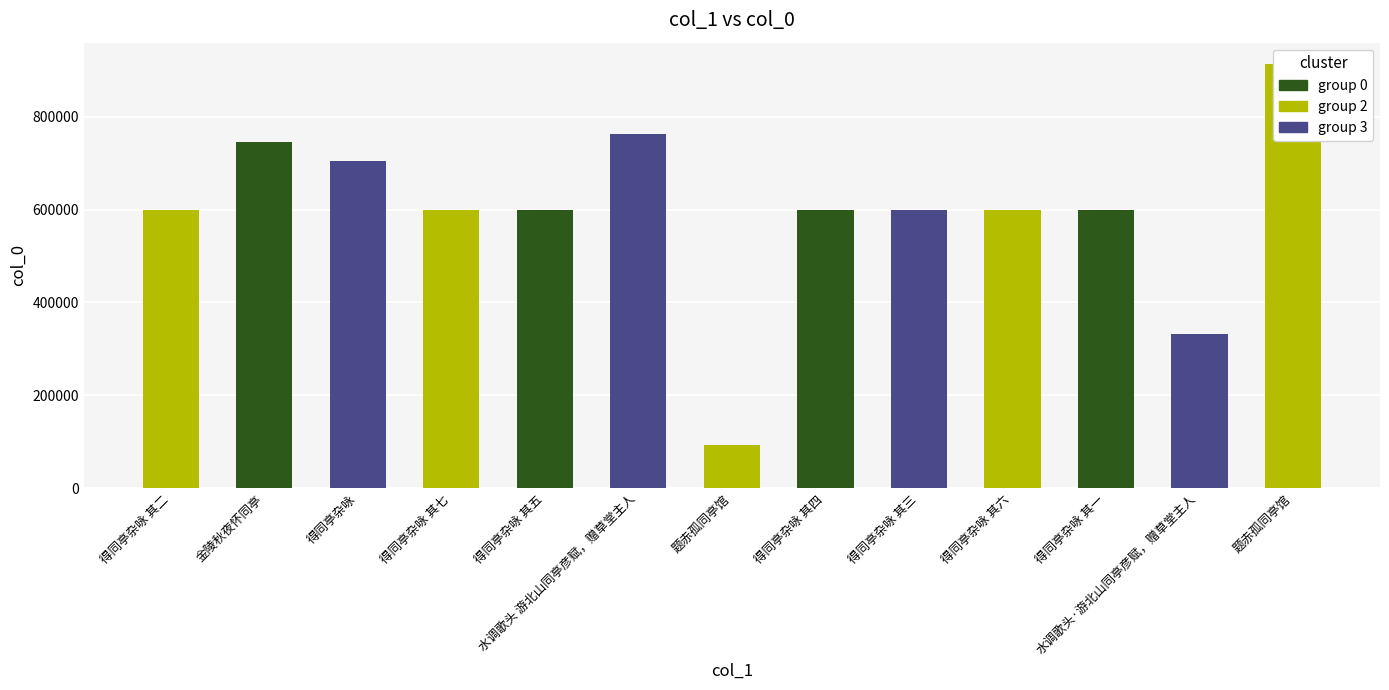

Rank the categories by value from highest to lowest.

题赤孤同亭馆, 水调歌头 游北山同亭彦赋，赠草堂主人, 金陵秋夜怀同亭, 得同亭杂咏, 得同亭杂咏 其七, 得同亭杂咏 其六, 得同亭杂咏 其五, 得同亭杂咏 其四, 得同亭杂咏 其三, 得同亭杂咏 其二, 得同亭杂咏 其一, 水调歌头·游北山同亭彦赋，赠草堂主人, 题赤孤同亭馆